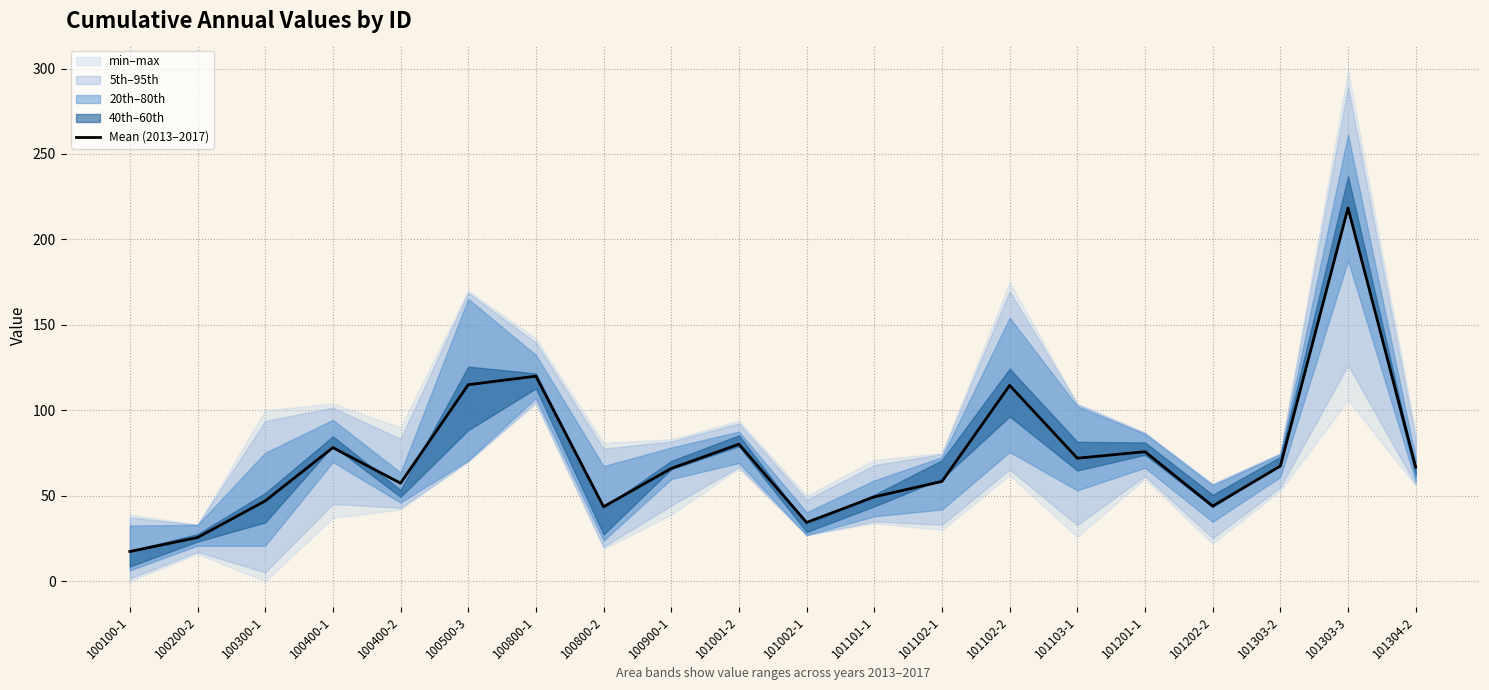

At which category does the chart reach its minimum across all series?

100100-1